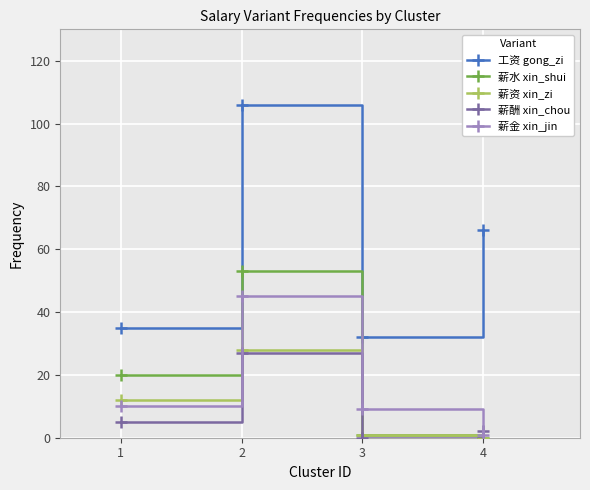

Is this an area chart (filled region under the line)?

No